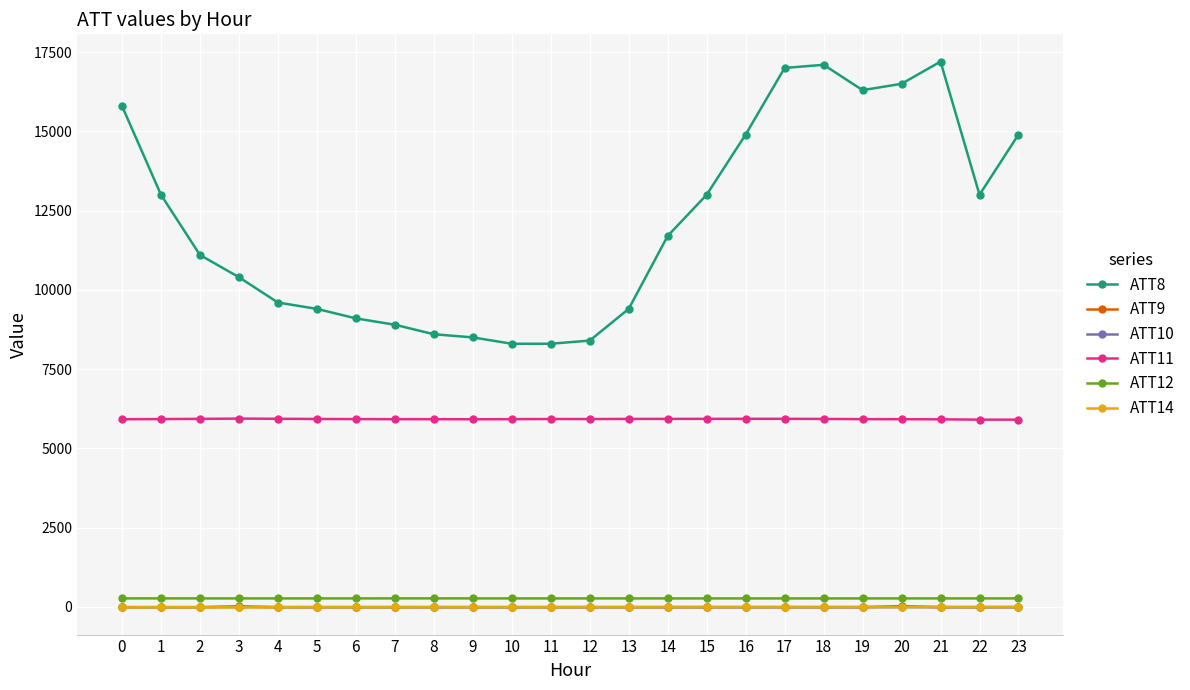

What is the total value across all series at 4?

15769.5